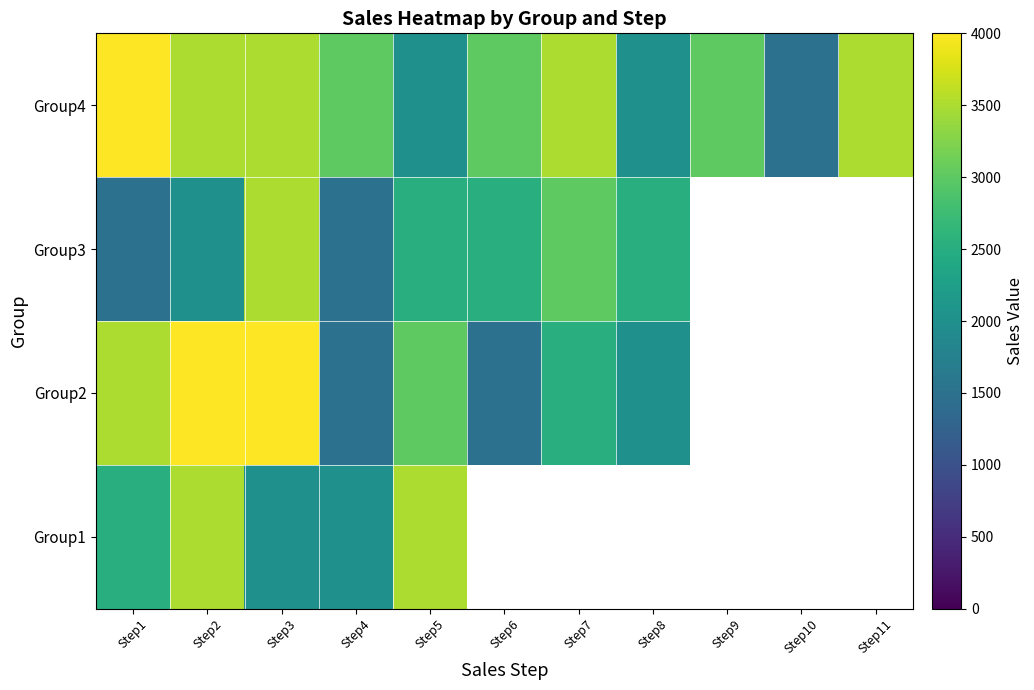

Which category has the highest value in the Group2 series?

Step2